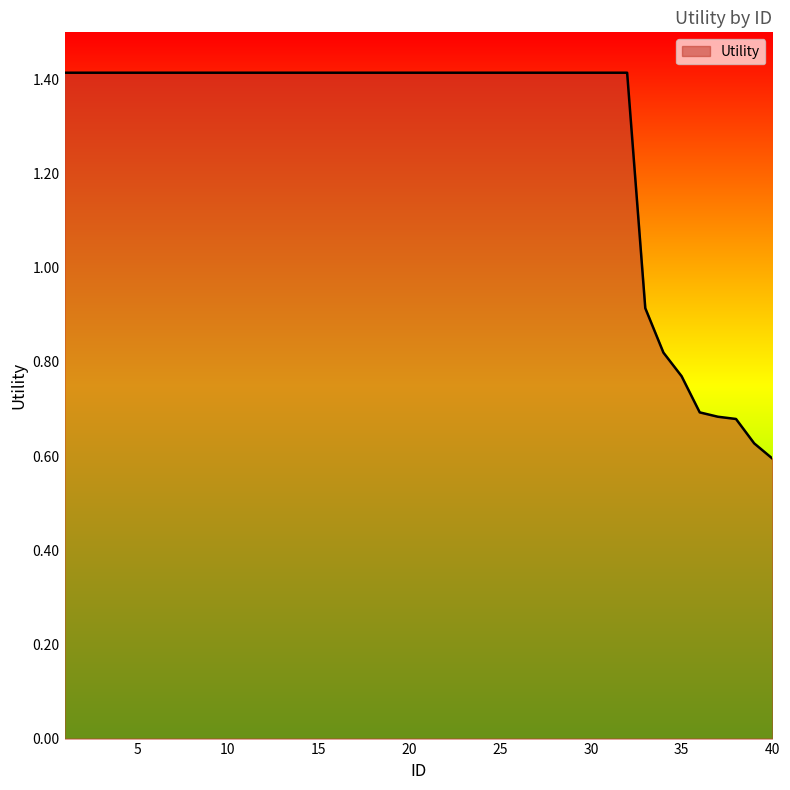

What is the maximum value shown in the chart?

1.4